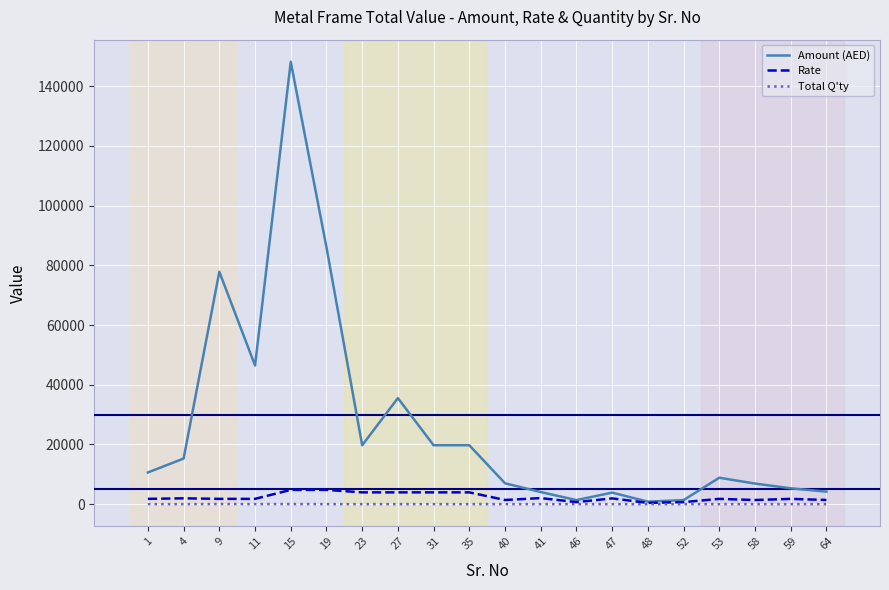

Which series has the largest total across all categories?

Amount (AED)